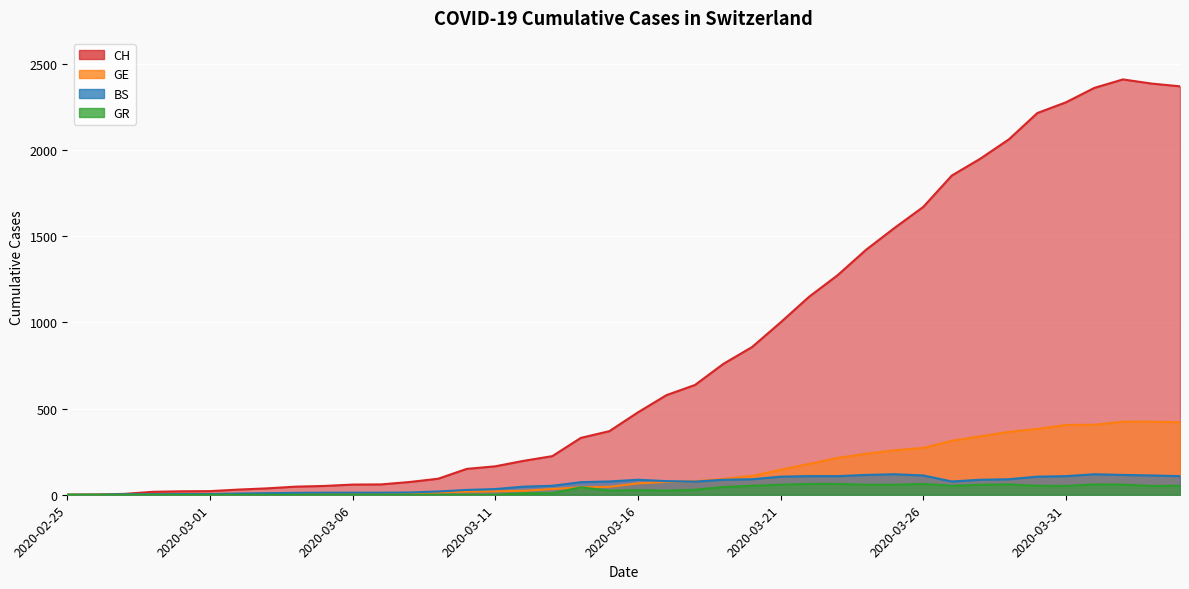

What is the average value of the BS series?

61